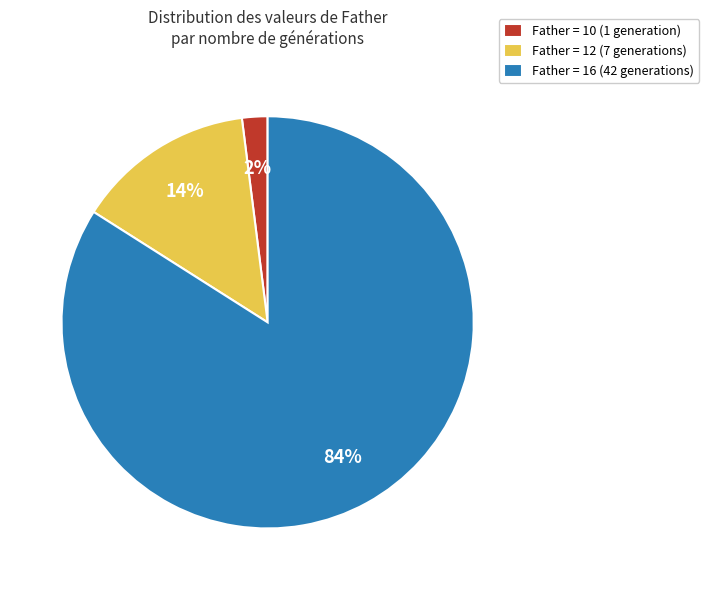

Which slice is the smallest?

Father = 10 (1 generation)